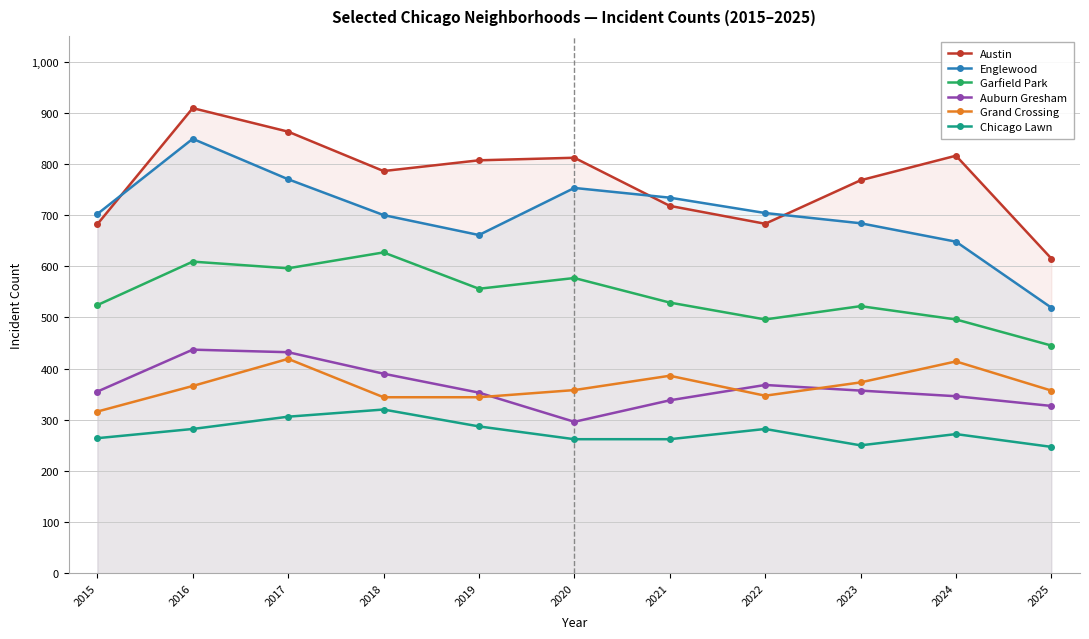

True or false: Chicago Lawn and Garfield Park cross at least once.

False